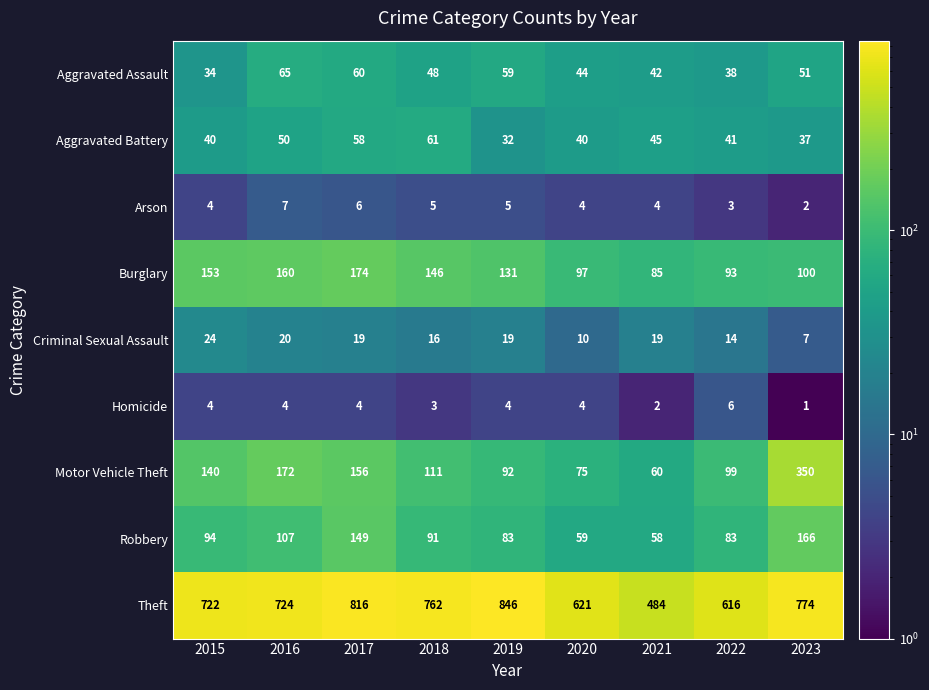

How many series are shown in this chart?

9